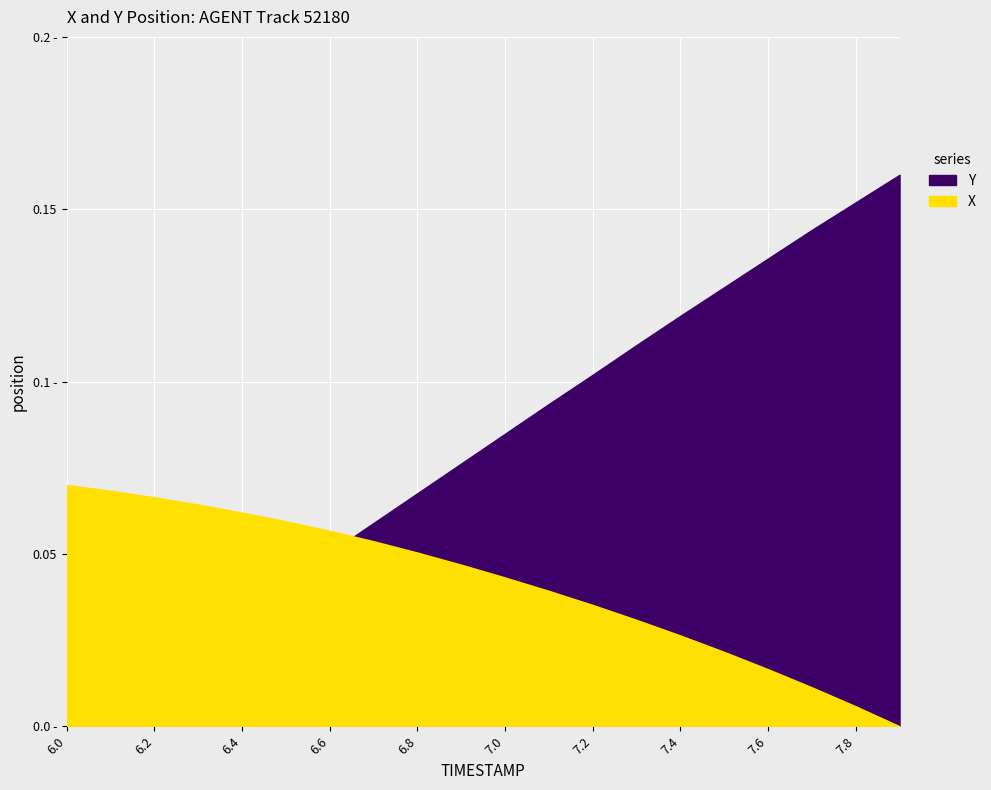

Which series has the largest total across all categories?

Y